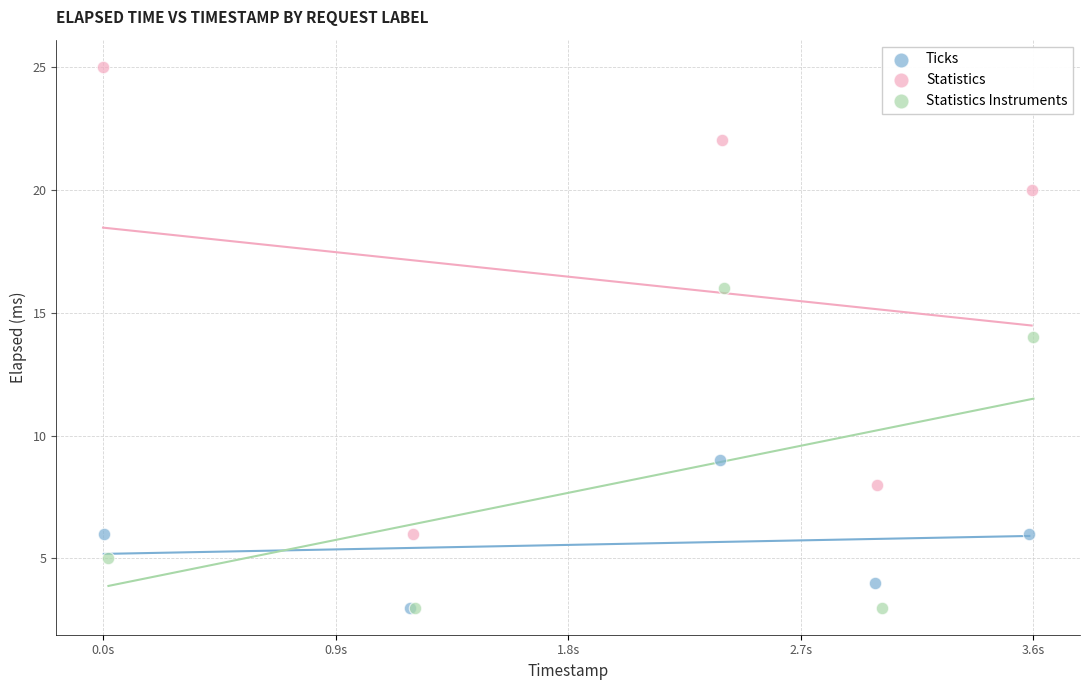

Which series contains the highest Y value?

Statistics